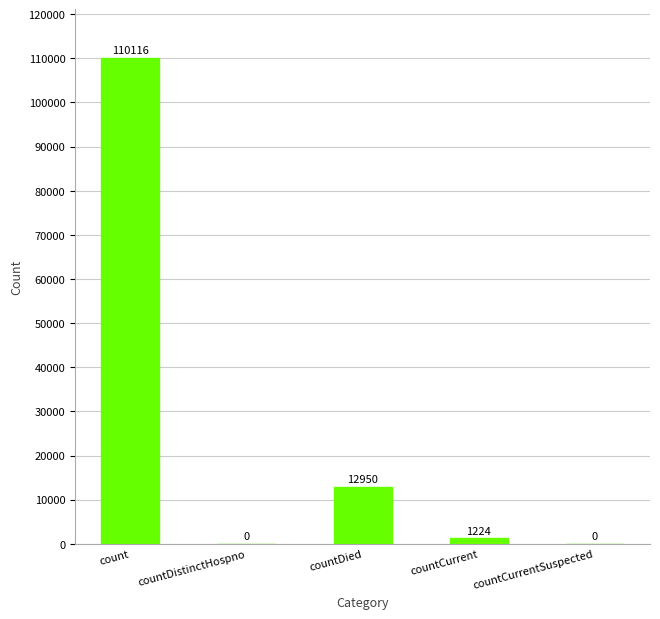

What is the change in value from count to countDied?

-97166